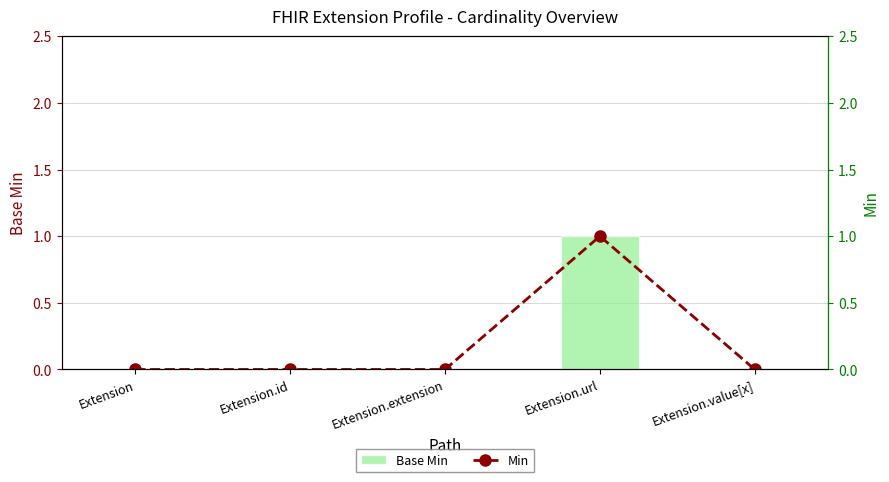

Reading right to left, list all the values displayed in this chart.

Base Min: Extension.value[x]=0	Extension.url=1	Extension.extension=0	Extension.id=0	Extension=0
Min: Extension.value[x]=0	Extension.url=1	Extension.extension=0	Extension.id=0	Extension=0